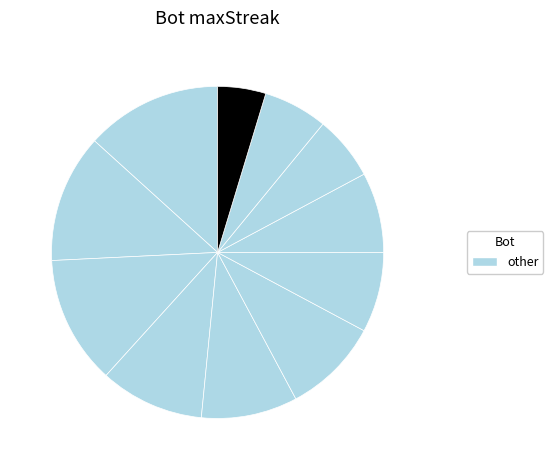

Rank the categories by value from lowest to highest.

8, 3, 2, 10, 4, 9, 5, 6, 7, 0, 1